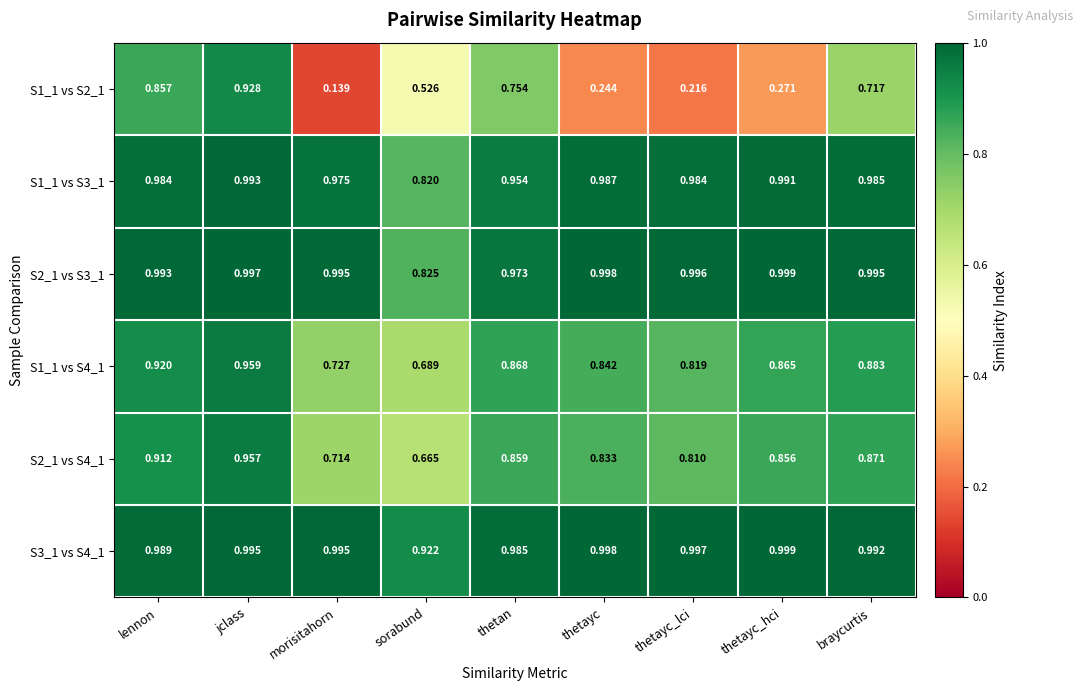

At which category does the chart reach its peak across all series?

thetayc_hci